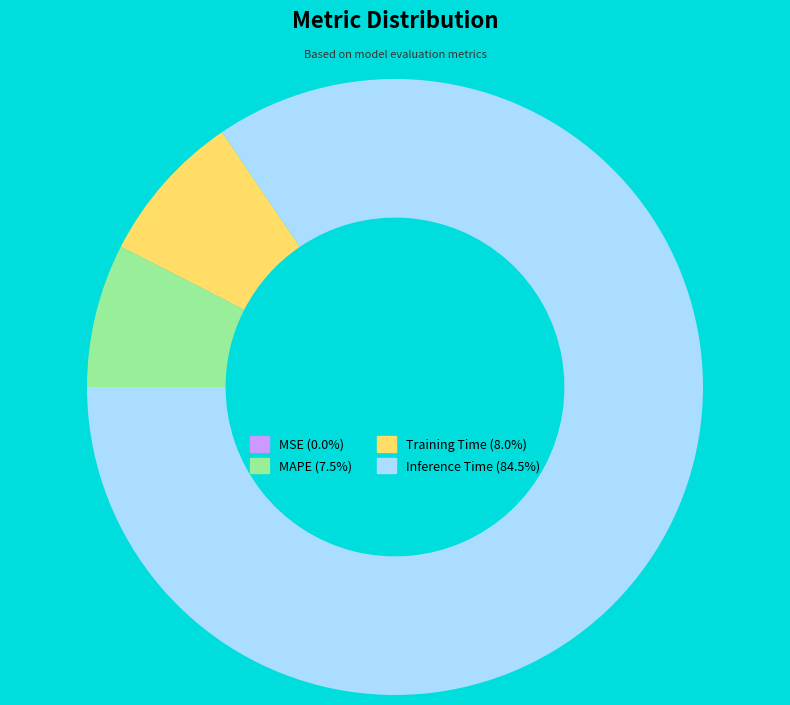

Does any single category account for the majority?

Yes